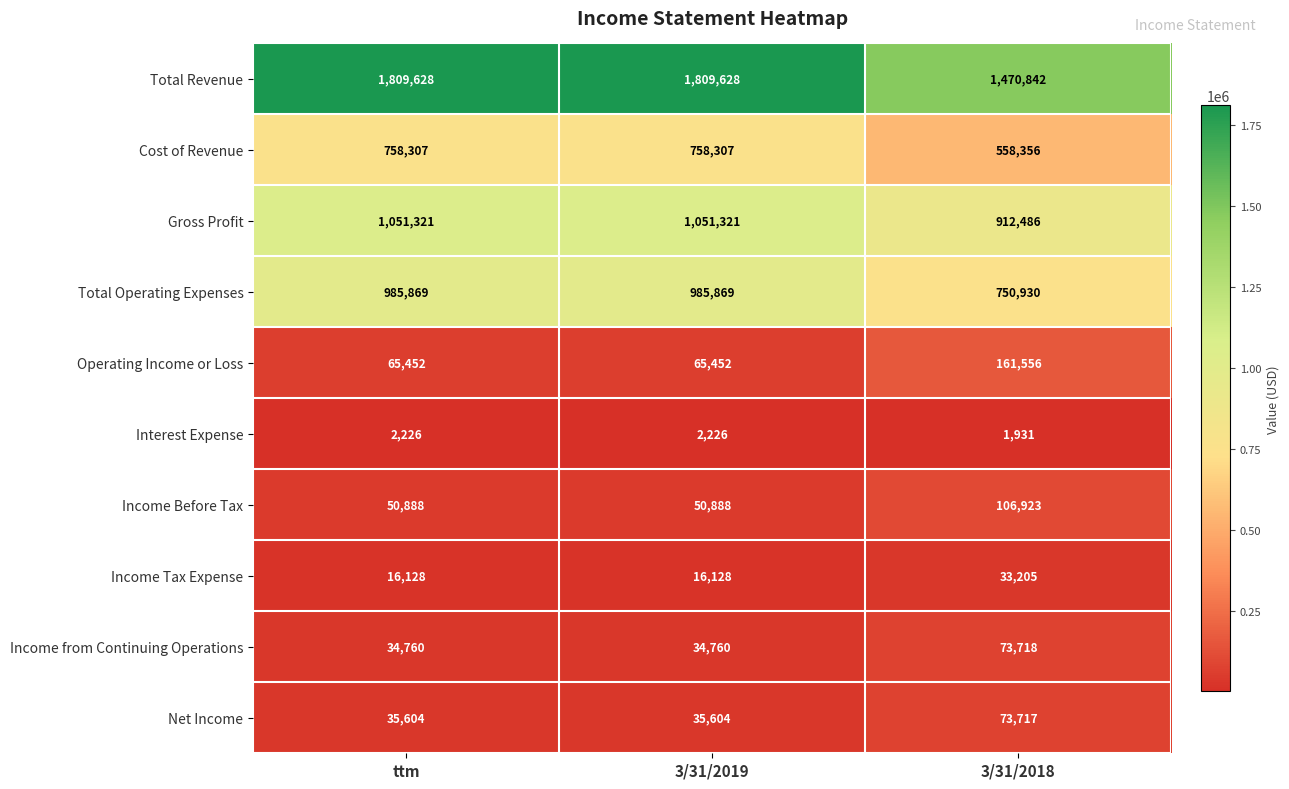

What is the sum of the Cost of Revenue values at 3/31/2018 and ttm?

1316663